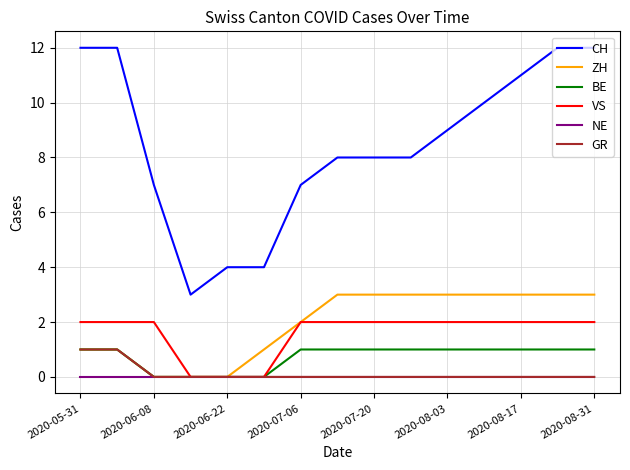

Which series has the largest total across all categories?

CH